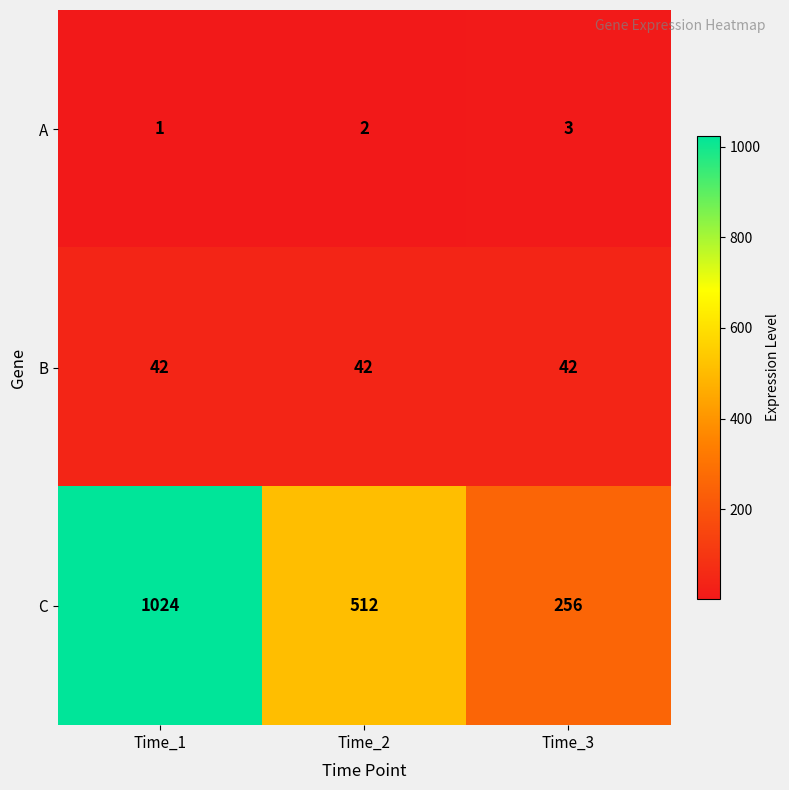

True or false: B has a value of 42 at Time_2.

True